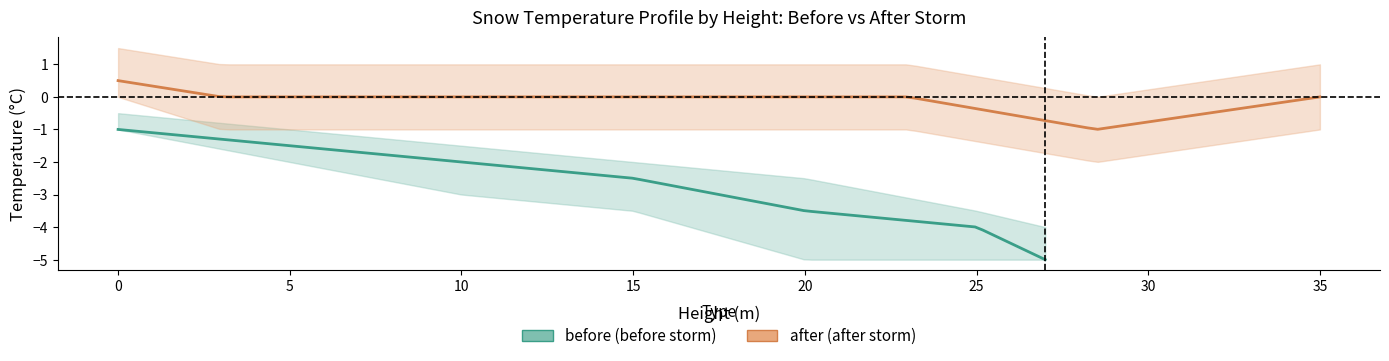

The before_lower series shows -6.7 at 13. True or false?

False